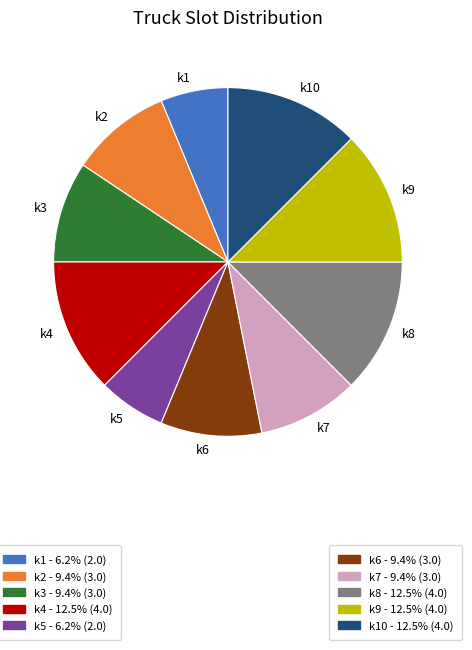

Count the number of slices in the pie.

10